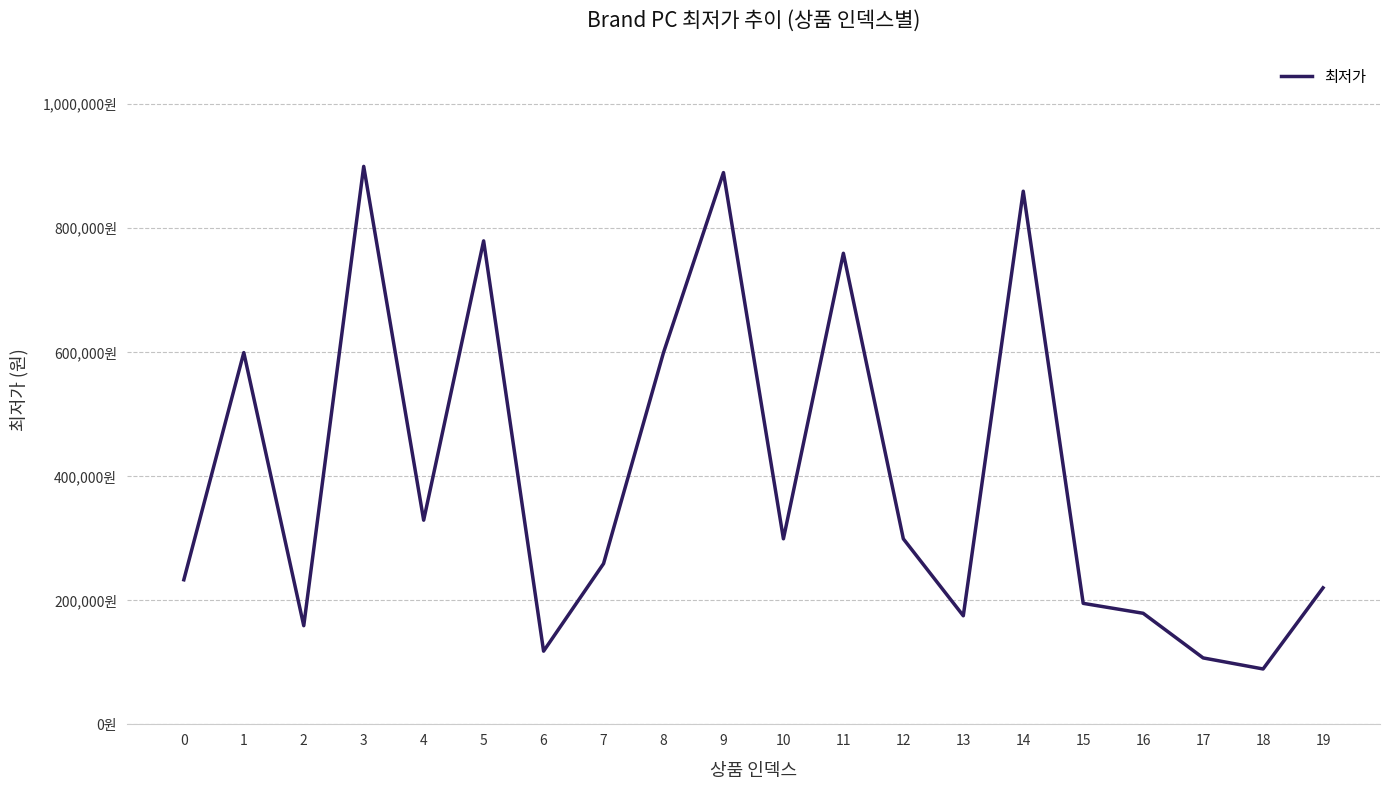

Is it true that the value at 12 is 299000?

True